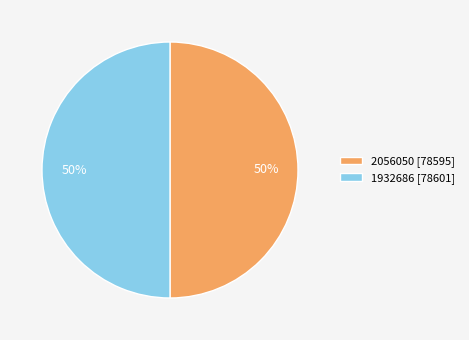

What is the ratio of the value at 1932686 [78601] to the value at 2056050 [78595]?

1.0